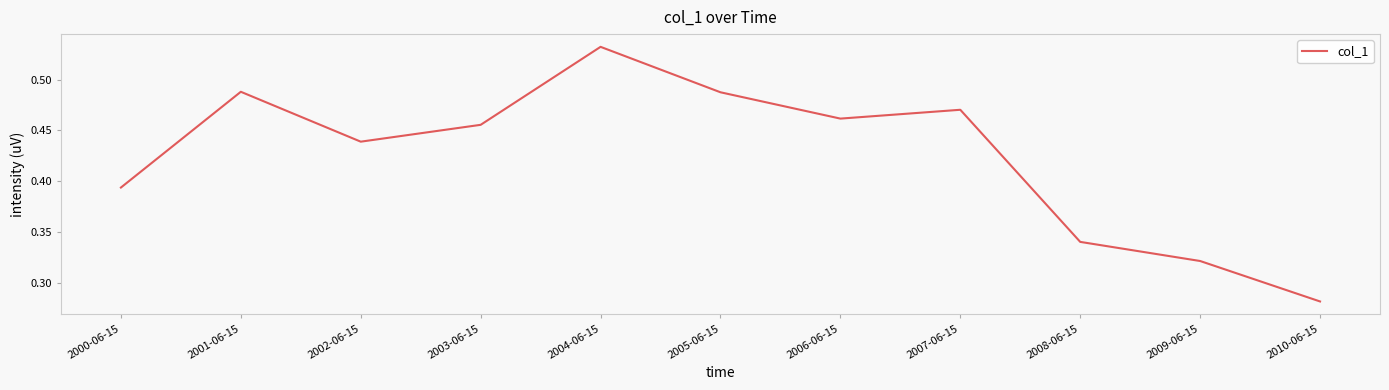

Is it true that the value at 2010-06-15 is 0.5?

False